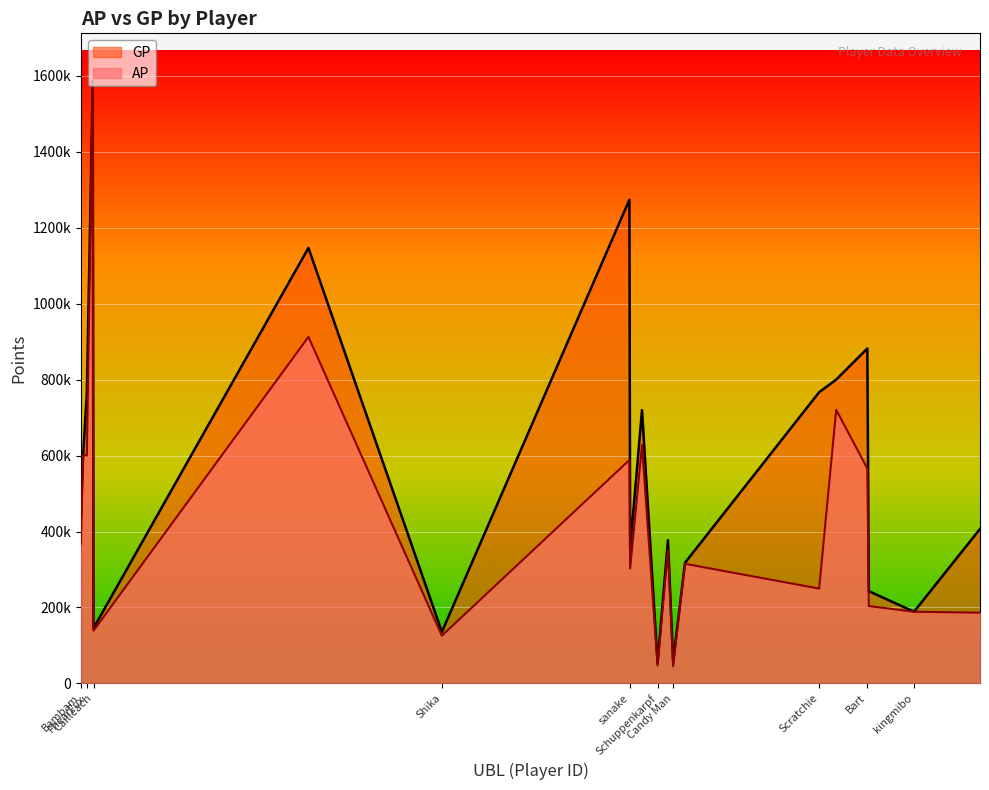

Rank the series by their average value, from highest to lowest.

GP, AP